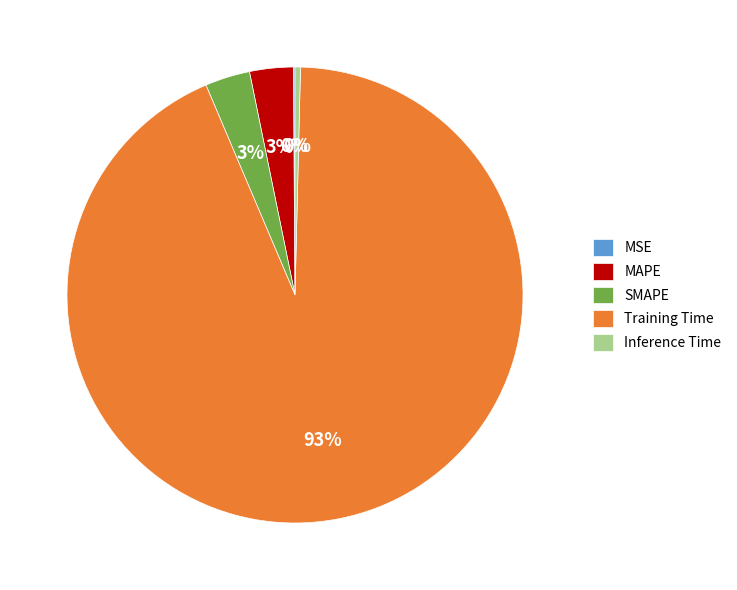

True or false: Training Time accounts for 93% of the total.

True